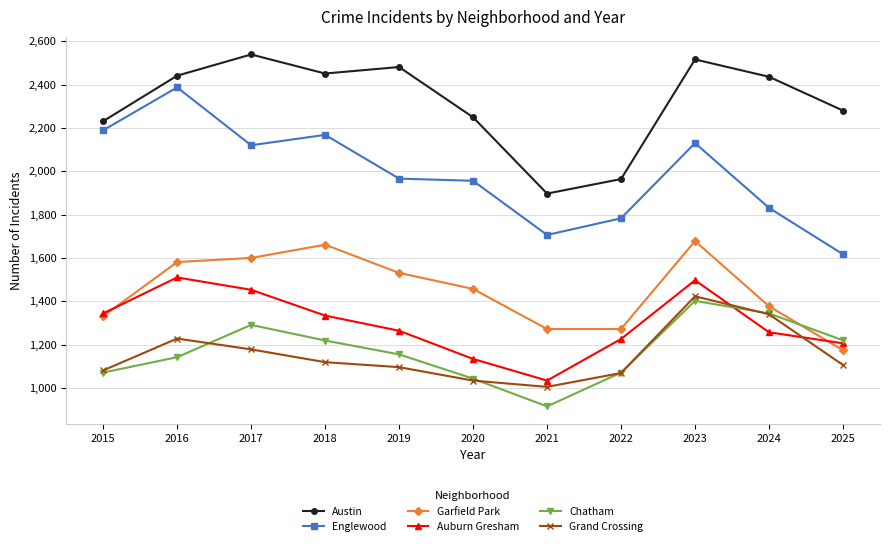

Is the value of Garfield Park at 2025 greater than the value of Englewood at 2022?

No